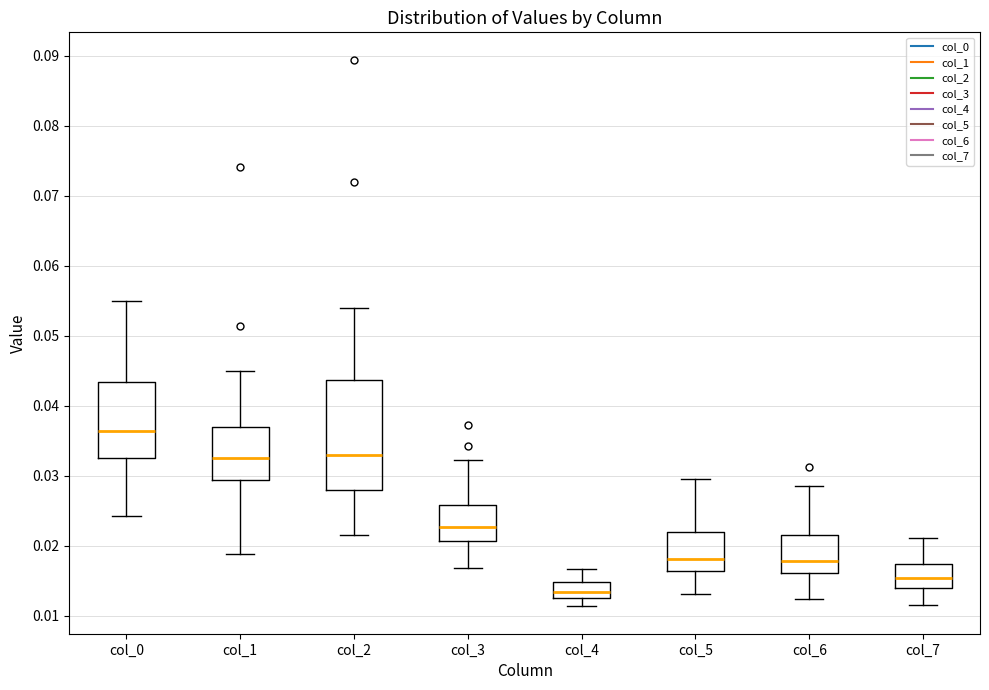

Reading left to right, transcribe this box plot: for each box, give where its median line is, the range the box spans, and where its two whiskers end, as read against the y-axis. The values are not printed on the chart, so give them approximately, as read against the axis.

col_0: median 0.036, box 0.033 to 0.043, whiskers 0.024 to 0.055
col_1: median 0.033, box 0.029 to 0.037, whiskers 0.019 to 0.045
col_2: median 0.033, box 0.028 to 0.044, whiskers 0.022 to 0.054
col_3: median 0.023, box 0.021 to 0.026, whiskers 0.017 to 0.032
col_4: median 0.013 (inside the box), box 0.013 to 0.015, whiskers 0.011 to 0.017
col_5: median 0.018, box 0.016 to 0.022, whiskers 0.013 to 0.030
col_6: median 0.018, box 0.016 to 0.022, whiskers 0.012 to 0.029
col_7: median 0.015, box 0.014 to 0.017, whiskers 0.012 to 0.021